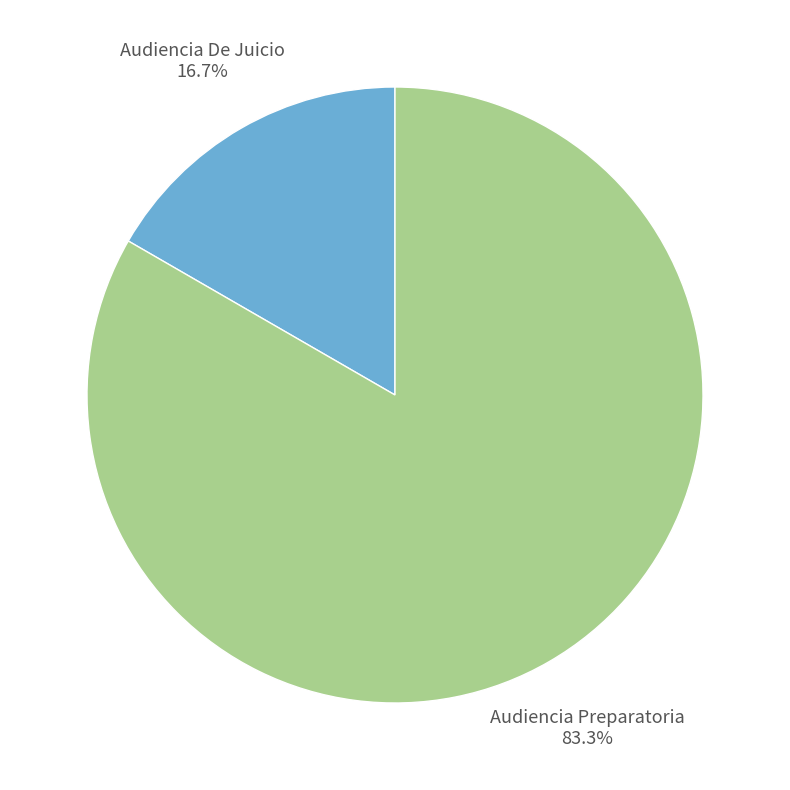

To the nearest percent, what is the average slice percentage?

50%